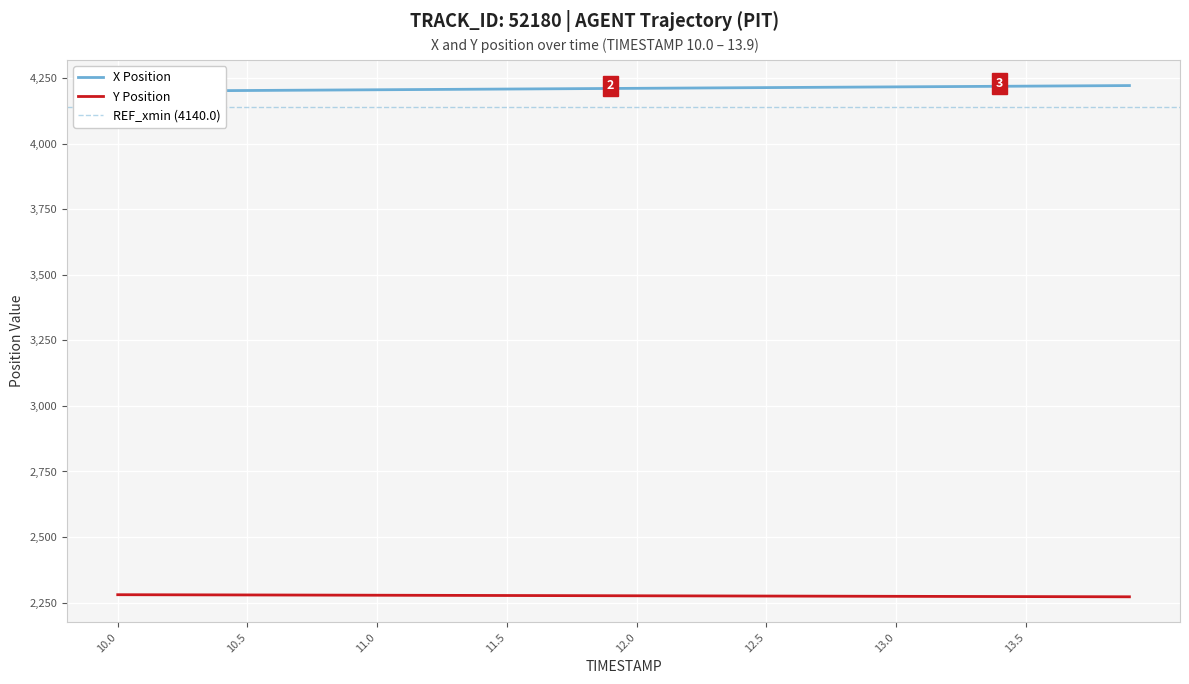

What is the sum of the X Position values at 13.8 and 13.7?

8440.3